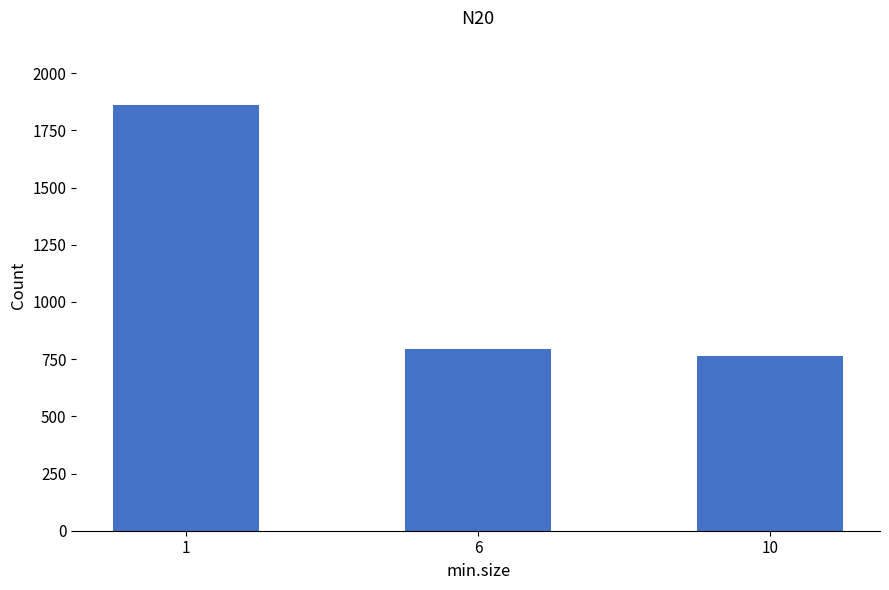

What is the approximate value at 10, to the nearest 50?

750